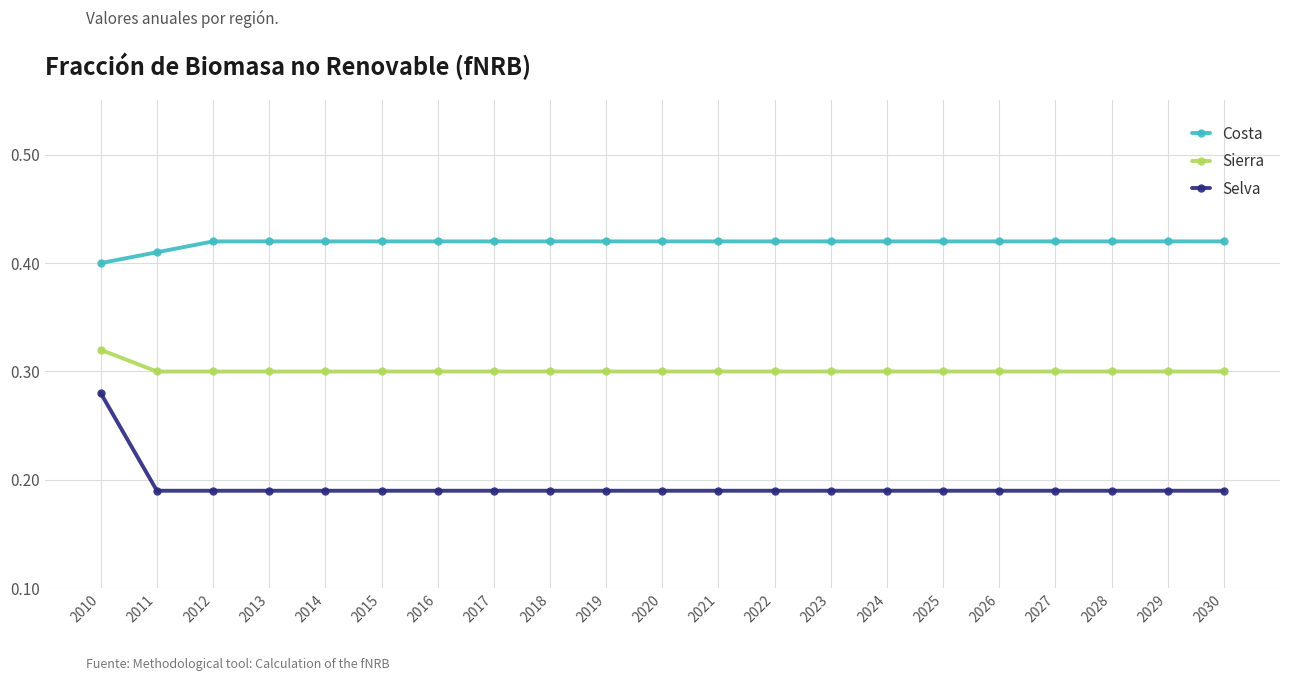

Which series has the largest total across all categories?

Costa